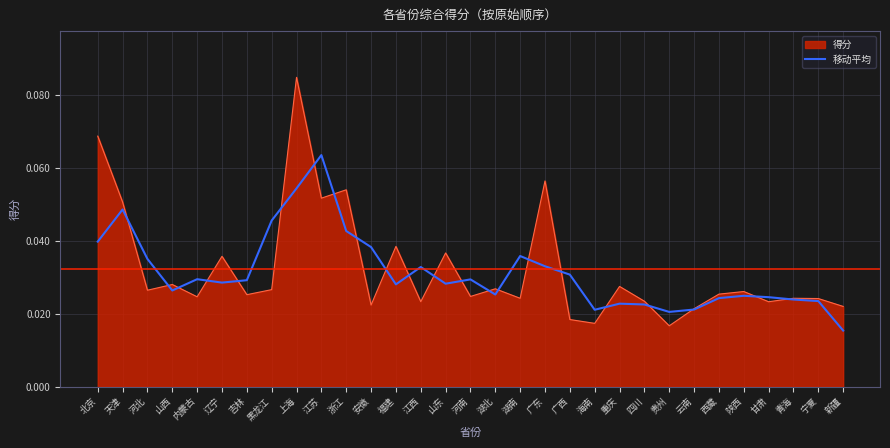

Which series changed the most between 北京 and 湖南?

得分